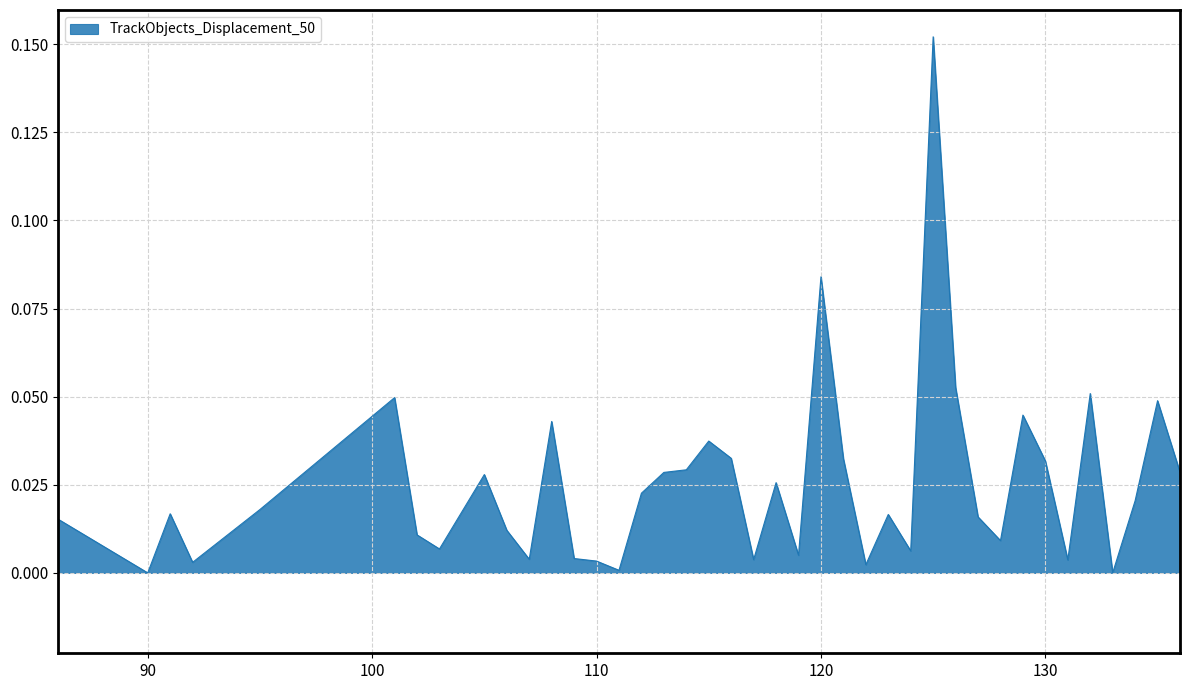

What is the sum of all values?

1.0